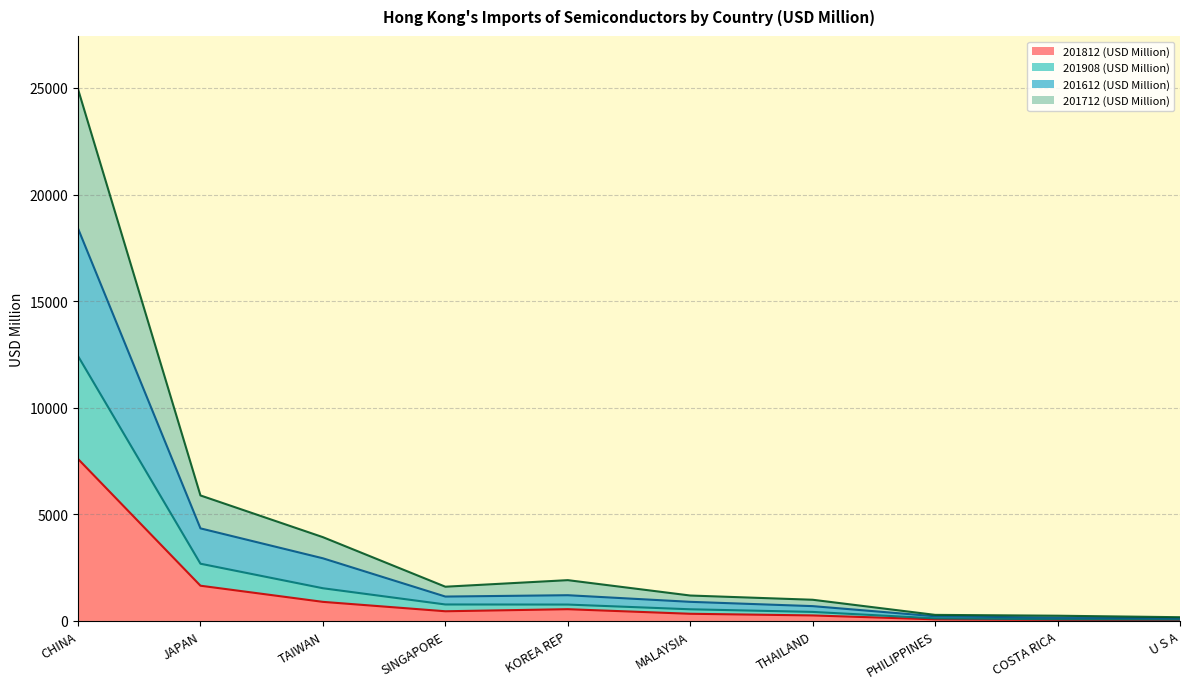

How many lines are shown in the chart?

4